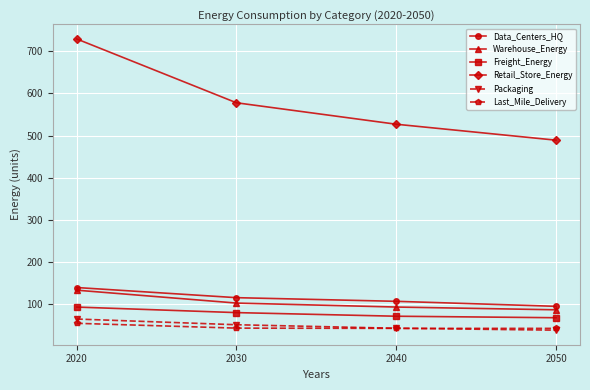

How many data points in Freight_Energy are less than 80?

2